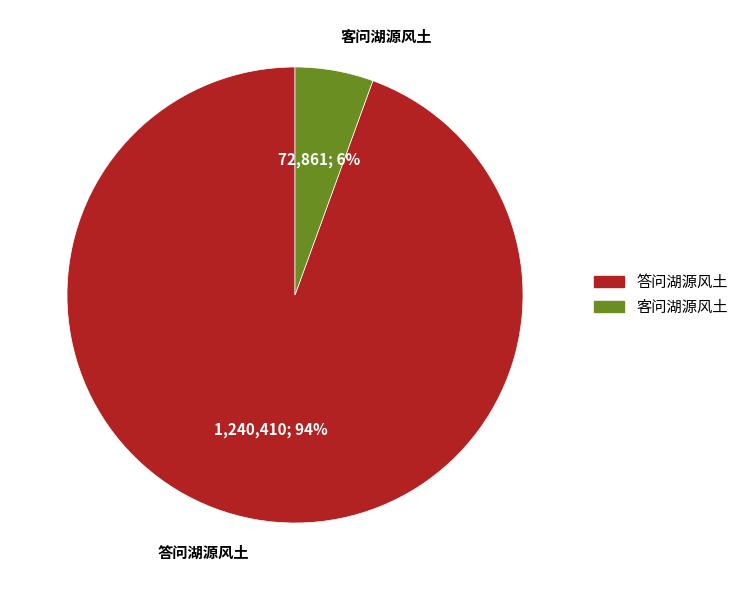

What percentage is the 客问湖源风土 slice, to the nearest percent?

6%